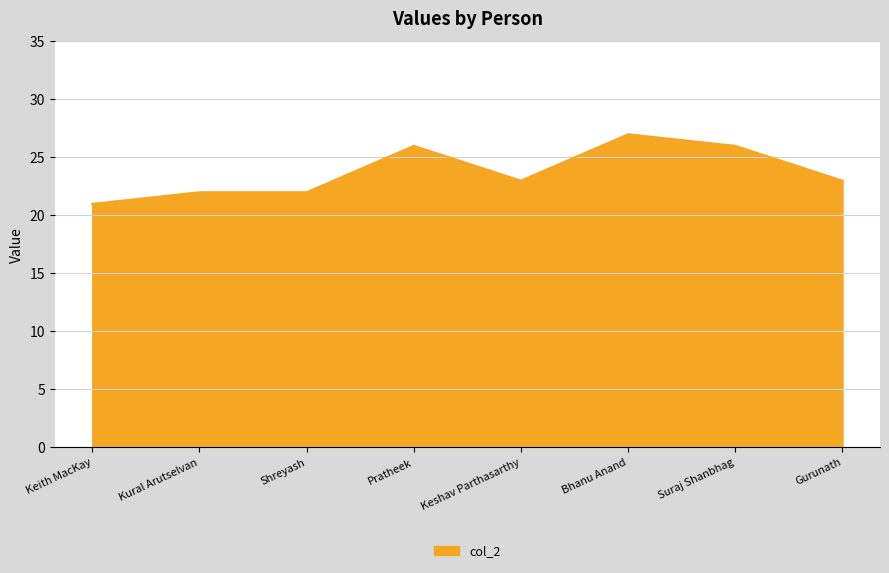

Reading right to left, extract all data points from this chart.

Gurunath=23	Suraj Shanbhag=26	Bhanu Anand=27	Keshav Parthasarthy=23	Pratheek=26	Shreyash=22	Kural Arutselvan=22	Keith MacKay=21